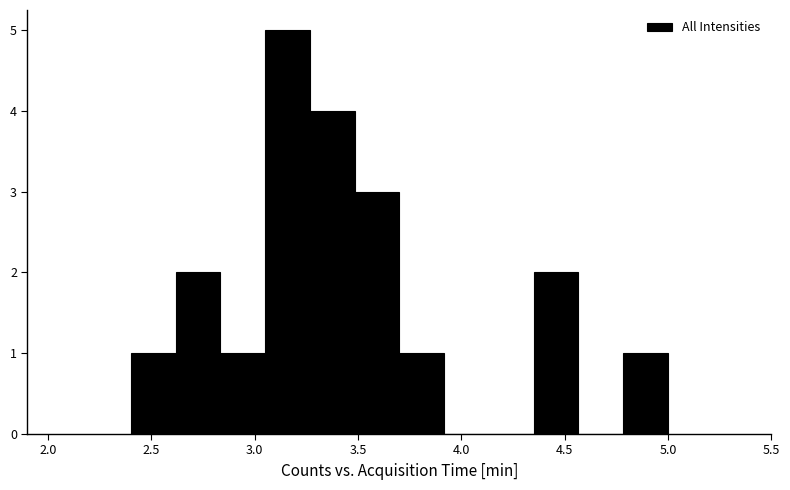

Reading left to right, list every bar in this chart as the range it spans on the x-axis followed by its height. Neither the bar edges nor the heights are printed on the chart, so give them approximately, as read against the axes.

2.40 to 2.60: 1
2.60 to 2.85: 2
2.85 to 3.05: 1
3.05 to 3.25: 5
3.25 to 3.50: 4
3.50 to 3.70: 3
3.70 to 3.90: 1
3.90 to 4.15: 0
4.15 to 4.35: 0
4.35 to 4.55: 2
4.55 to 4.80: 0
4.80 to 5.00: 1